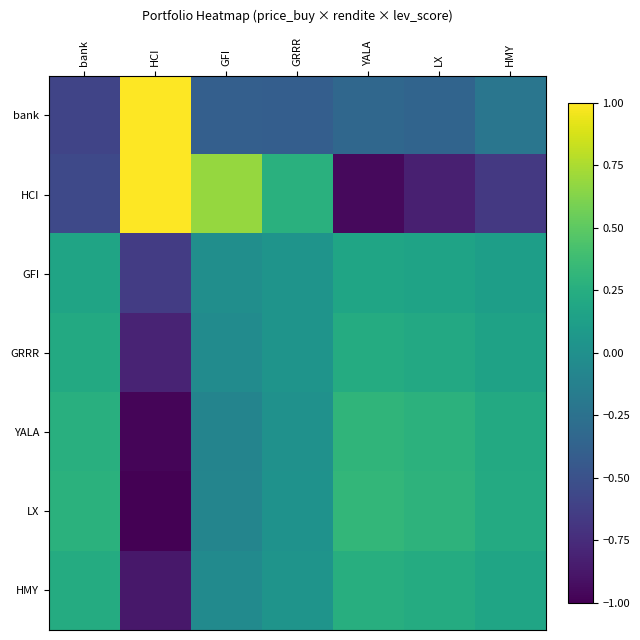

What is the smallest value displayed?

-1.0